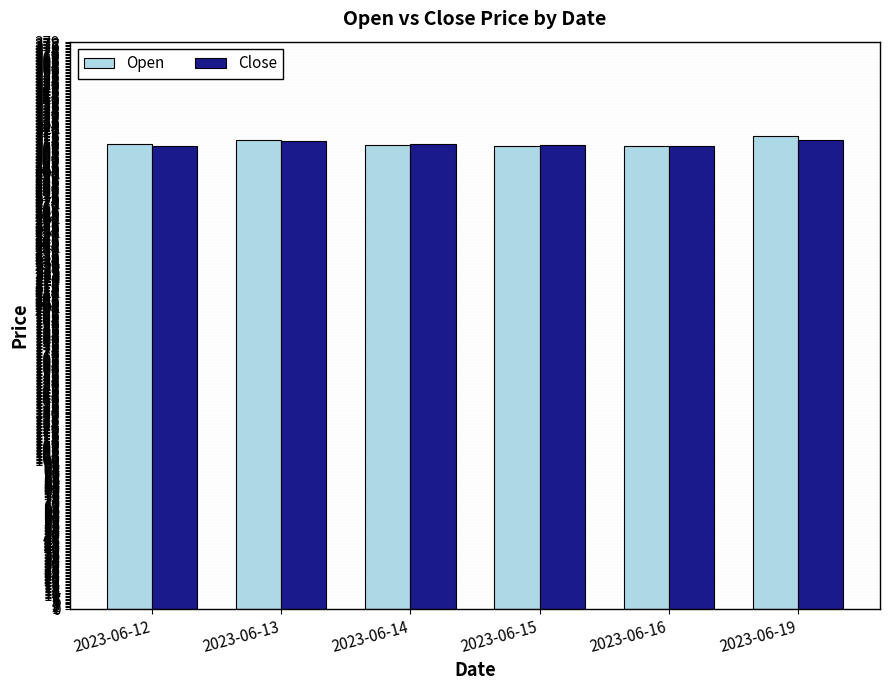

What is the average value of the Open series?

311.6